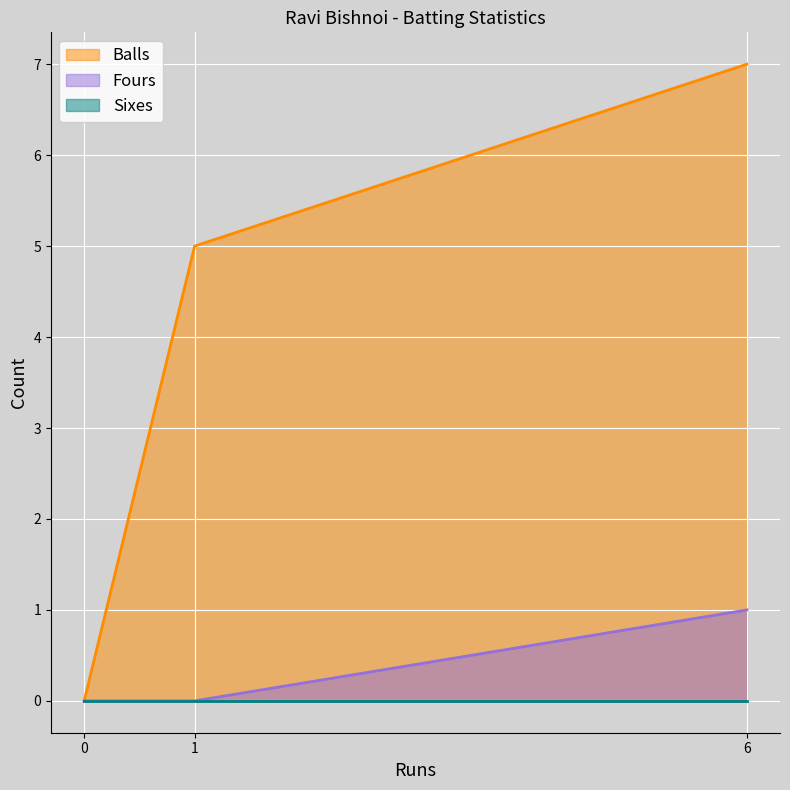

At which category does the chart reach its peak across all series?

6